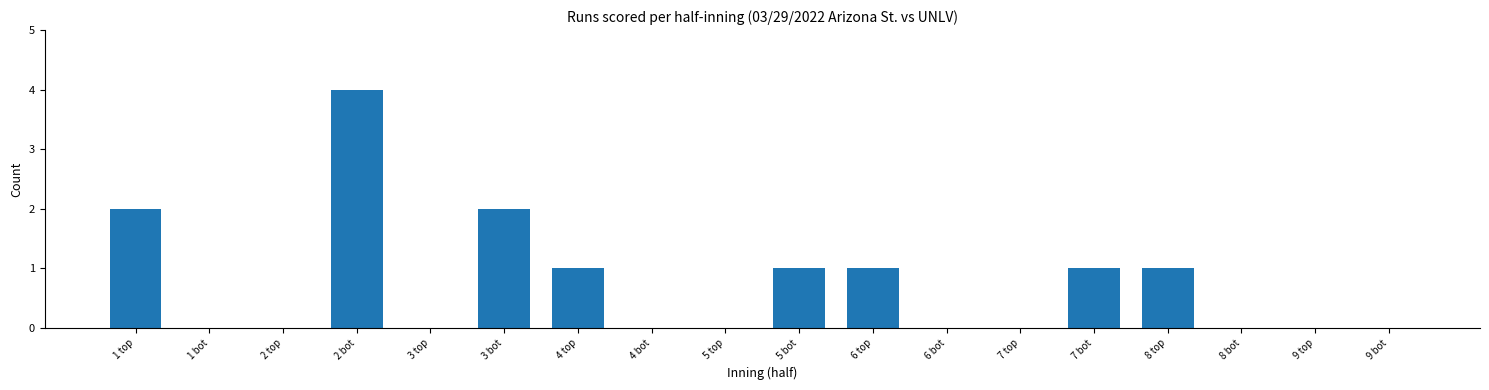

Which label corresponds to the largest value in the chart?

2 bot